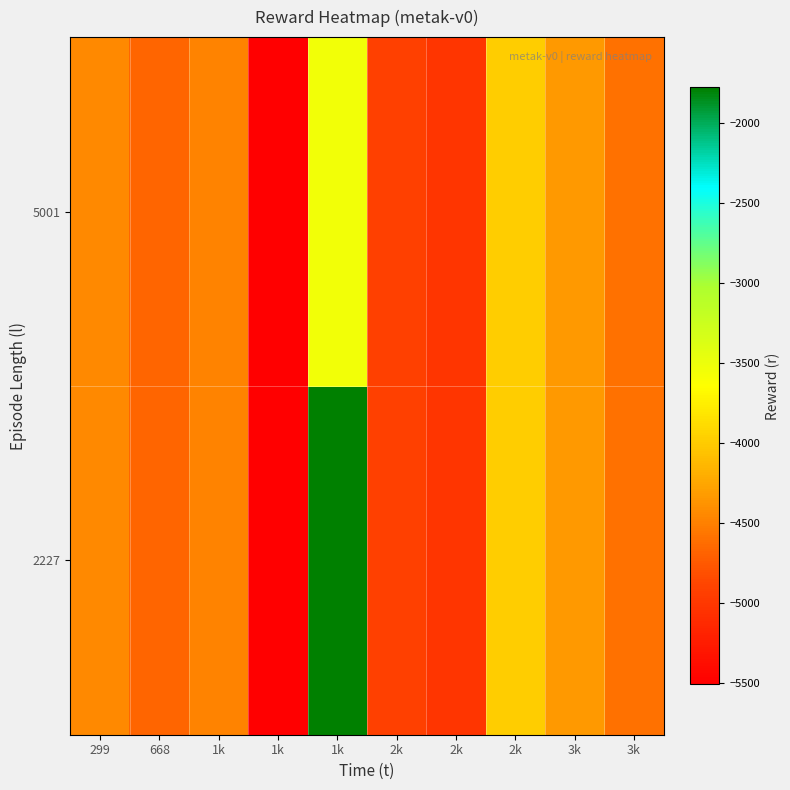

What is the minimum value shown in the chart?

-5511.7